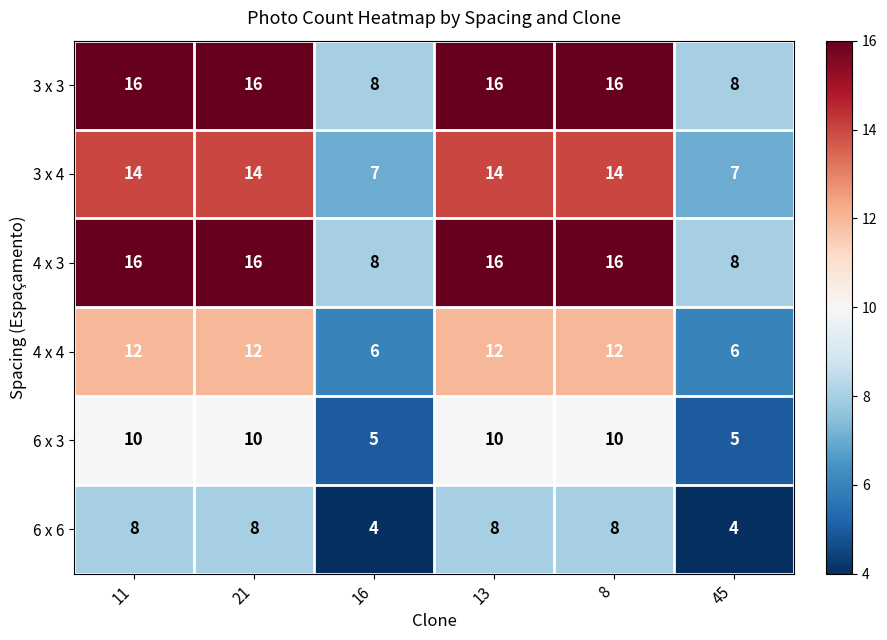

The value of 4 x 3 at 11 is 16. True or false?

True